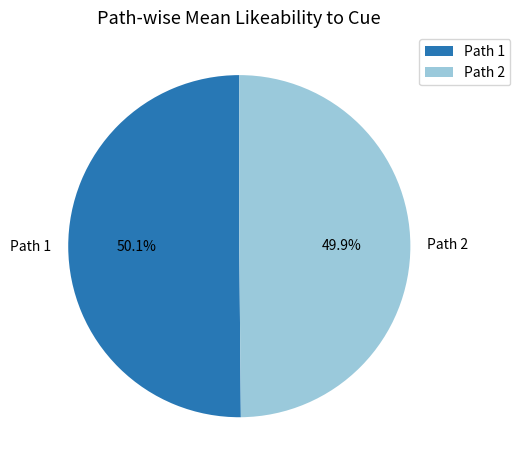

Is there a majority slice in this chart?

Yes